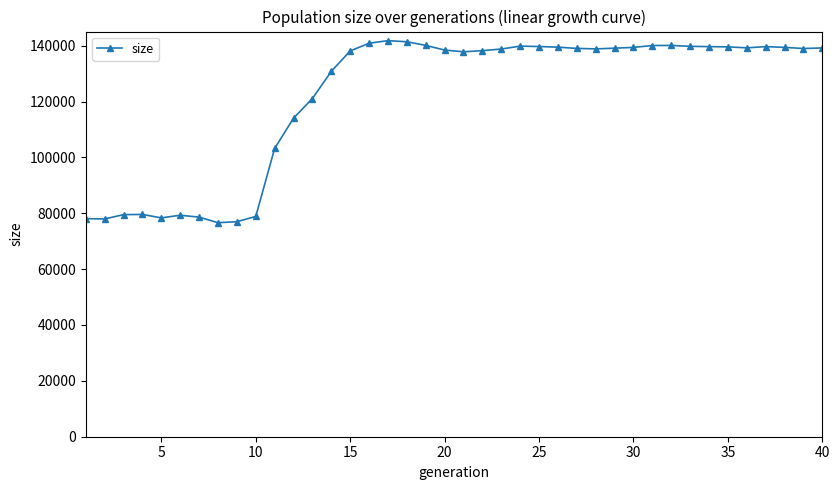

What is the average value?

121983